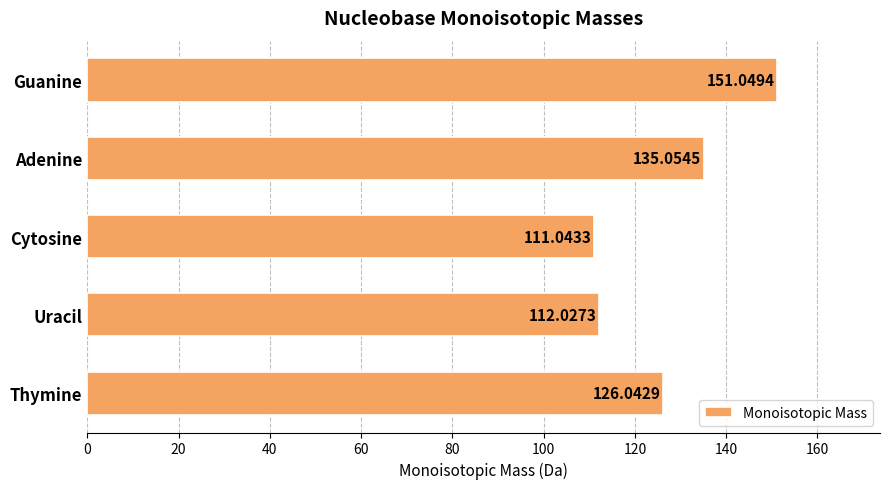

What is the change in value from Thymine to Uracil?

-14.0